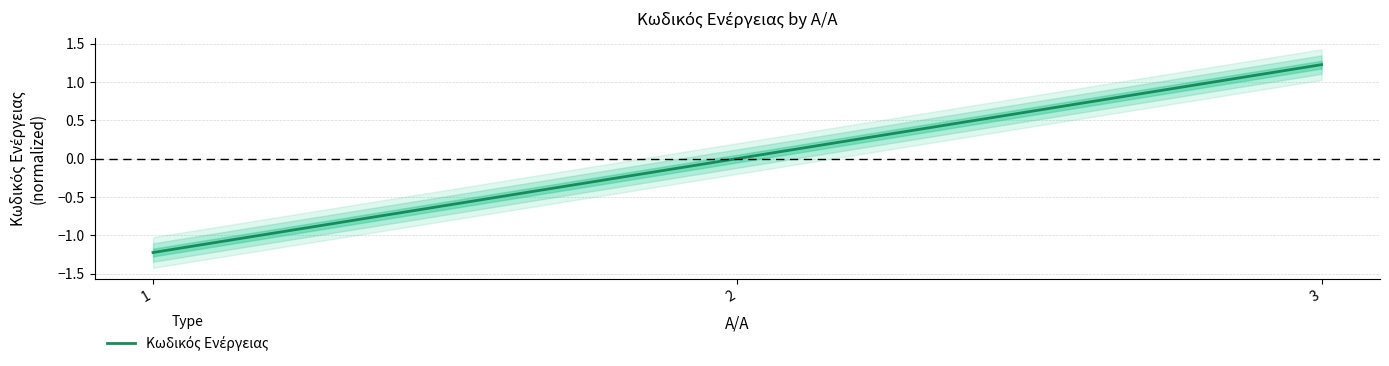

At which category does the chart reach its peak across all series?

3